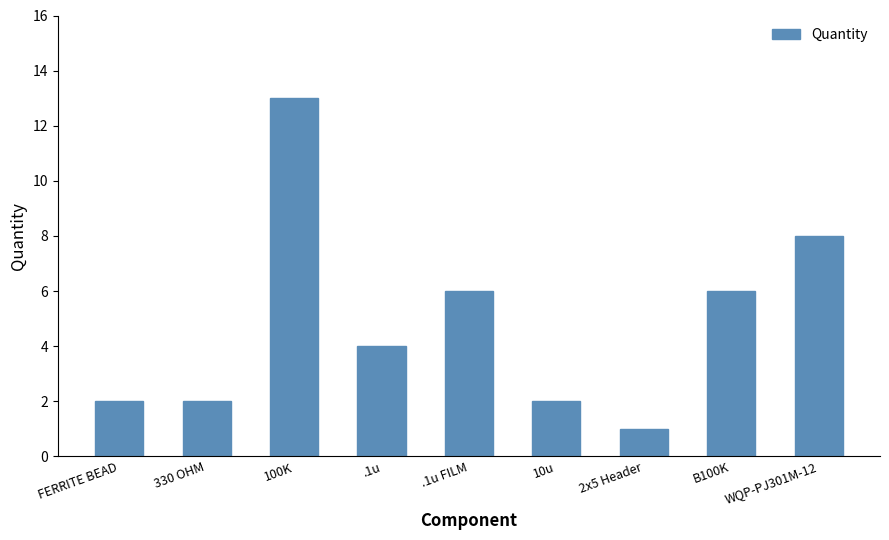

Reading right to left, what are all the values shown in this chart?

8	6	1	2	6	4	13	2	2